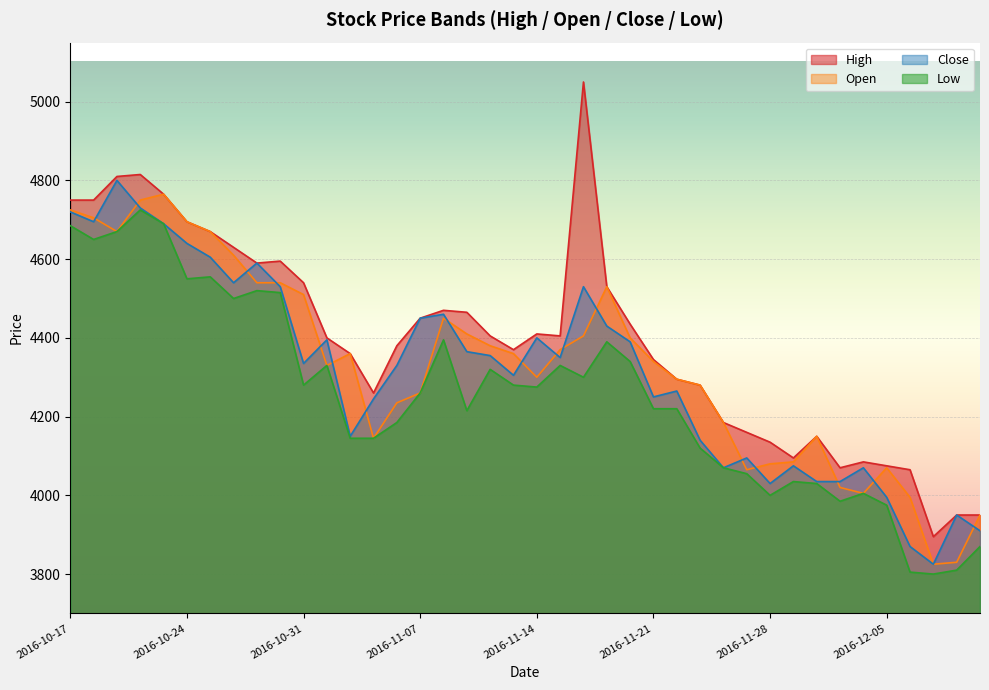

Reading right to left, list all the values displayed in this chart.

High: 2016-12-09=3950	2016-12-08=3950	2016-12-07=3895	2016-12-06=4065	2016-12-05=4075	2016-12-02=4085	2016-12-01=4070	2016-11-30=4150	2016-11-29=4095	2016-11-28=4135	2016-11-25=4160	2016-11-24=4185	2016-11-23=4280	2016-11-22=4295	2016-11-21=4345	2016-11-18=4435	2016-11-17=4530	2016-11-16=5050	2016-11-15=4405	2016-11-14=4410	2016-11-11=4370	2016-11-10=4405	2016-11-09=4465	2016-11-08=4470	2016-11-07=4450	2016-11-04=4380	2016-11-03=4260	2016-11-02=4360	2016-11-01=4400	2016-10-31=4540	2016-10-28=4595	2016-10-27=4590	2016-10-26=4630	2016-10-25=4670	2016-10-24=4695	2016-10-21=4765	2016-10-20=4815	2016-10-19=4810	2016-10-18=4750	2016-10-17=4750
Open: 2016-12-09=3950	2016-12-08=3830	2016-12-07=3825	2016-12-06=3995	2016-12-05=4070	2016-12-02=4005	2016-12-01=4020	2016-11-30=4150	2016-11-29=4085	2016-11-28=4080	2016-11-25=4065	2016-11-24=4185	2016-11-23=4280	2016-11-22=4295	2016-11-21=4340	2016-11-18=4400	2016-11-17=4530	2016-11-16=4405	2016-11-15=4370	2016-11-14=4300	2016-11-11=4360	2016-11-10=4380	2016-11-09=4410	2016-11-08=4450	2016-11-07=4260	2016-11-04=4235	2016-11-03=4145	2016-11-02=4360	2016-11-01=4330	2016-10-31=4510	2016-10-28=4540	2016-10-27=4540	2016-10-26=4610	2016-10-25=4670	2016-10-24=4695	2016-10-21=4765	2016-10-20=4750	2016-10-19=4670	2016-10-18=4705	2016-10-17=4725
Close: 2016-12-09=3910	2016-12-08=3950	2016-12-07=3825	2016-12-06=3870	2016-12-05=3995	2016-12-02=4070	2016-12-01=4035	2016-11-30=4035	2016-11-29=4075	2016-11-28=4030	2016-11-25=4095	2016-11-24=4070	2016-11-23=4140	2016-11-22=4265	2016-11-21=4250	2016-11-18=4390	2016-11-17=4430	2016-11-16=4530	2016-11-15=4350	2016-11-14=4400	2016-11-11=4305	2016-11-10=4355	2016-11-09=4365	2016-11-08=4460	2016-11-07=4450	2016-11-04=4330	2016-11-03=4245	2016-11-02=4150	2016-11-01=4395	2016-10-31=4335	2016-10-28=4530	2016-10-27=4590	2016-10-26=4540	2016-10-25=4605	2016-10-24=4640	2016-10-21=4690	2016-10-20=4730	2016-10-19=4800	2016-10-18=4695	2016-10-17=4720
Low: 2016-12-09=3870	2016-12-08=3810	2016-12-07=3800	2016-12-06=3805	2016-12-05=3975	2016-12-02=4005	2016-12-01=3985	2016-11-30=4030	2016-11-29=4035	2016-11-28=4000	2016-11-25=4055	2016-11-24=4070	2016-11-23=4120	2016-11-22=4220	2016-11-21=4220	2016-11-18=4340	2016-11-17=4390	2016-11-16=4300	2016-11-15=4330	2016-11-14=4275	2016-11-11=4280	2016-11-10=4320	2016-11-09=4215	2016-11-08=4395	2016-11-07=4260	2016-11-04=4185	2016-11-03=4145	2016-11-02=4145	2016-11-01=4330	2016-10-31=4280	2016-10-28=4515	2016-10-27=4520	2016-10-26=4500	2016-10-25=4555	2016-10-24=4550	2016-10-21=4690	2016-10-20=4725	2016-10-19=4670	2016-10-18=4650	2016-10-17=4685